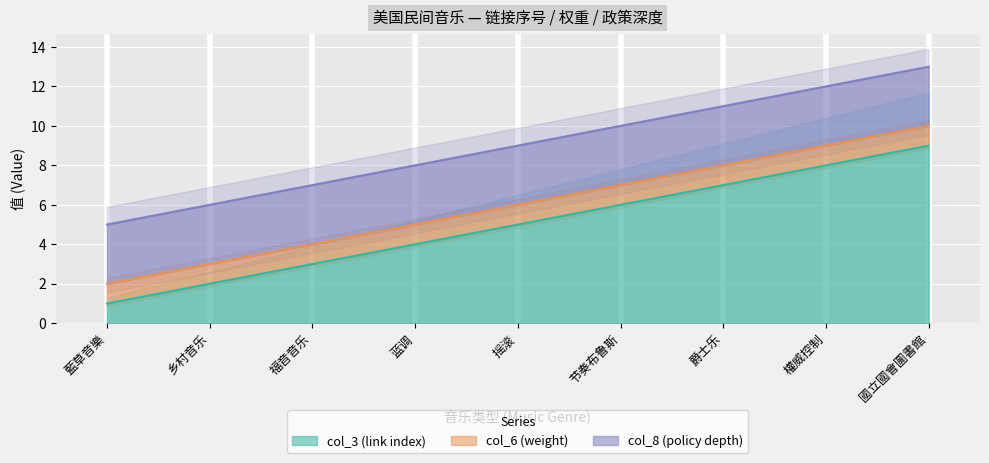

True or false: col_3 (link index) has a value of 0 at 藍草音樂.

False